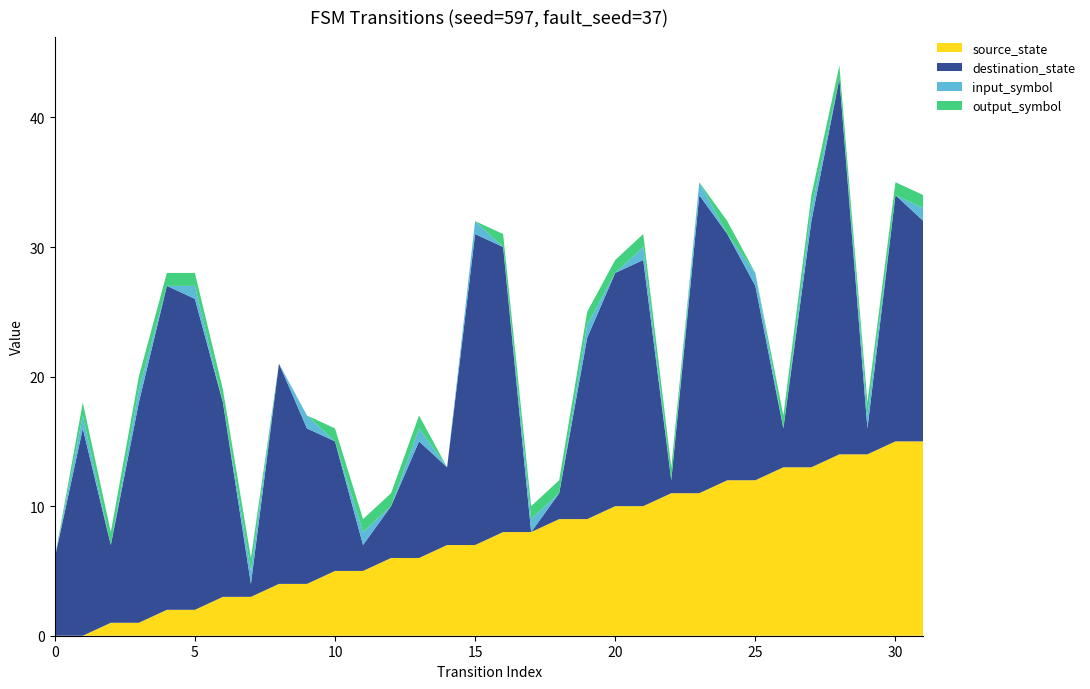

Reading right to left, what are all the values shown in this chart?

source_state: 31=15	30=15	29=14	28=14	27=13	26=13	25=12	24=12	23=11	22=11	21=10	20=10	19=9	18=9	17=8	16=8	15=7	14=7	13=6	12=6	11=5	10=5	9=4	8=4	7=3	6=3	5=2	4=2	3=1	2=1	1=0	0=0
destination_state: 31=17	30=19	29=2	28=29	27=19	26=3	25=15	24=19	23=23	22=1	21=19	20=18	19=14	18=2	17=0	16=22	15=24	14=6	13=9	12=4	11=2	10=10	9=12	8=17	7=1	6=15	5=24	4=25	3=17	2=6	1=16	0=6
input_symbol: 31=1	30=0	29=1	28=0	27=1	26=0	25=1	24=0	23=1	22=0	21=1	20=0	19=1	18=0	17=1	16=0	15=1	14=0	13=1	12=0	11=1	10=0	9=1	8=0	7=1	6=0	5=1	4=0	3=1	2=0	1=1	0=0
output_symbol: 31=1	30=1	29=1	28=1	27=1	26=1	25=0	24=1	23=0	22=1	21=1	20=1	19=1	18=1	17=1	16=1	15=0	14=0	13=1	12=1	11=1	10=1	9=0	8=0	7=1	6=1	5=1	4=1	3=1	2=1	1=1	0=0